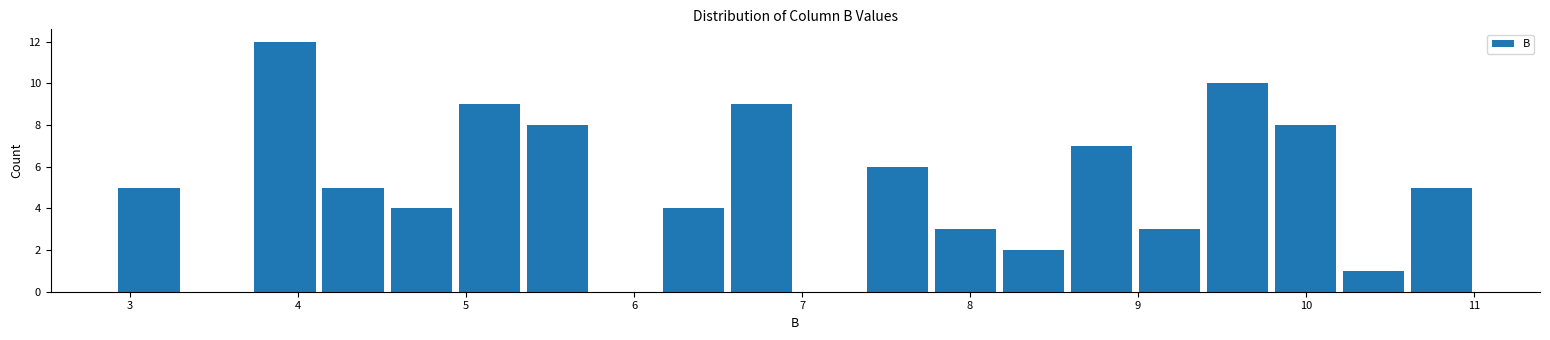

What is the height of the bar covering 9.8 to 10.2 on the x-axis? Neither the bar edges nor the heights are printed on the chart, so give them approximately, as read against the axes.

8